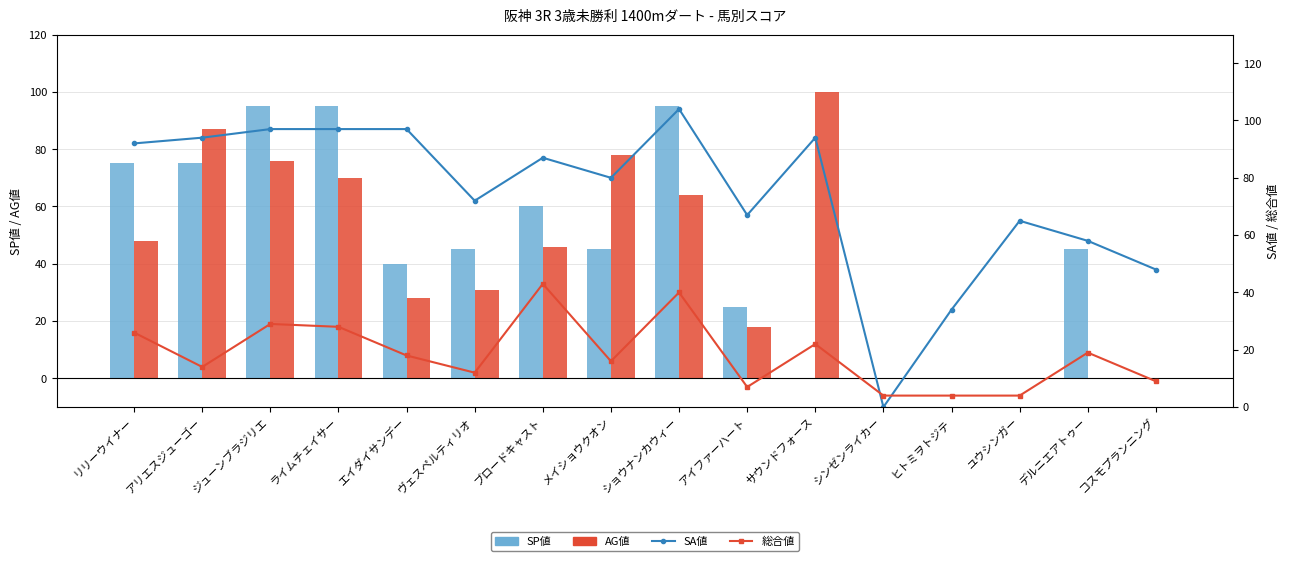

Which series has the largest range (max minus min)?

SA値